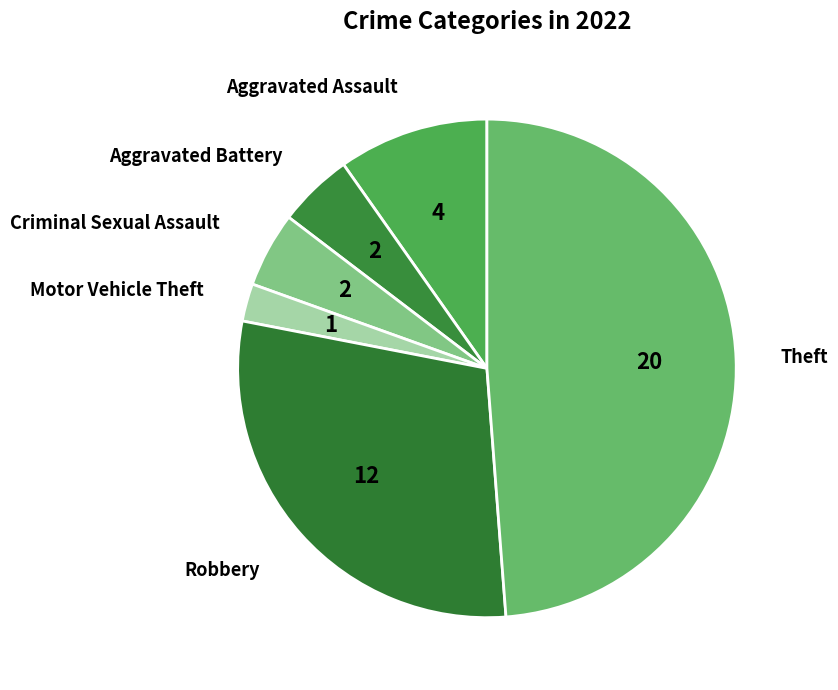

How many segments does this pie chart have?

6